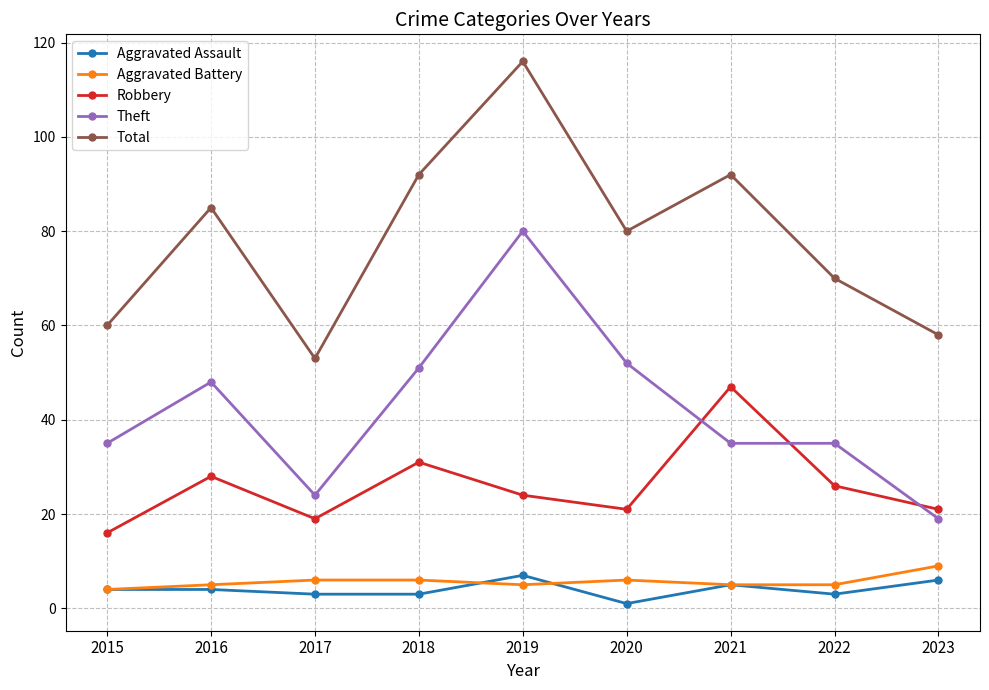

Which category has the highest value across all series?

2019